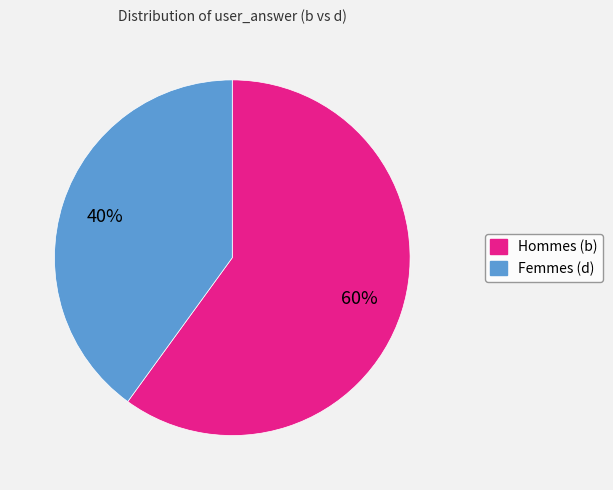

Is there a majority slice in this chart?

Yes